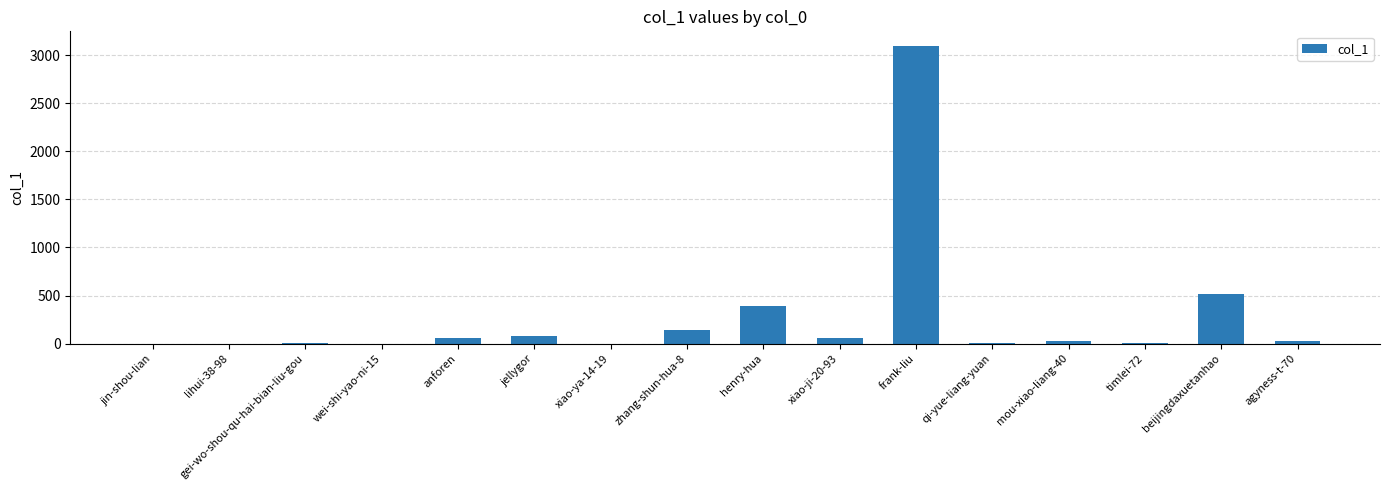

Is it true that the value at wei-shi-yao-ni-15 is 1179?

False